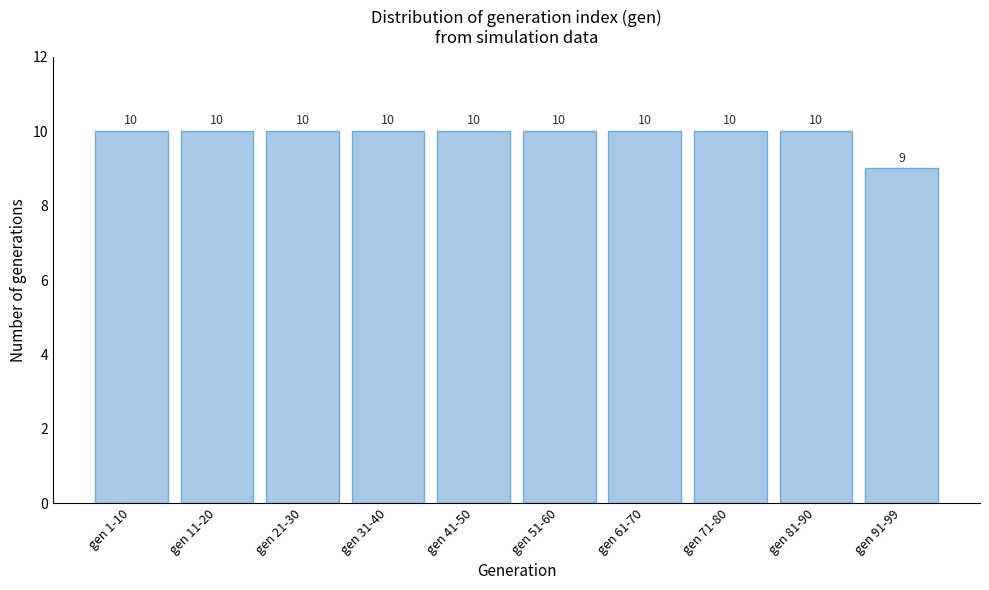

Reading left to right, list all the values displayed in this chart.

10	10	10	10	10	10	10	10	10	9